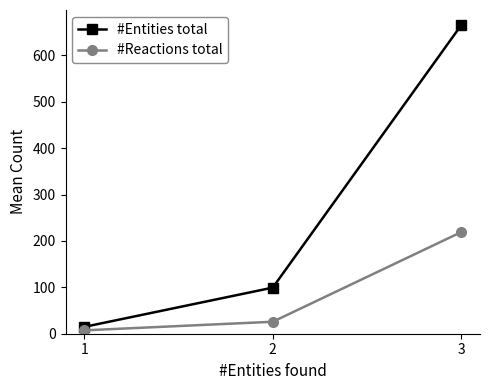

Reading left to right, transcribe all the data shown in this chart.

#Entities total: 14.8	99.4	665.0
#Reactions total: 7.3	25.8	219.0